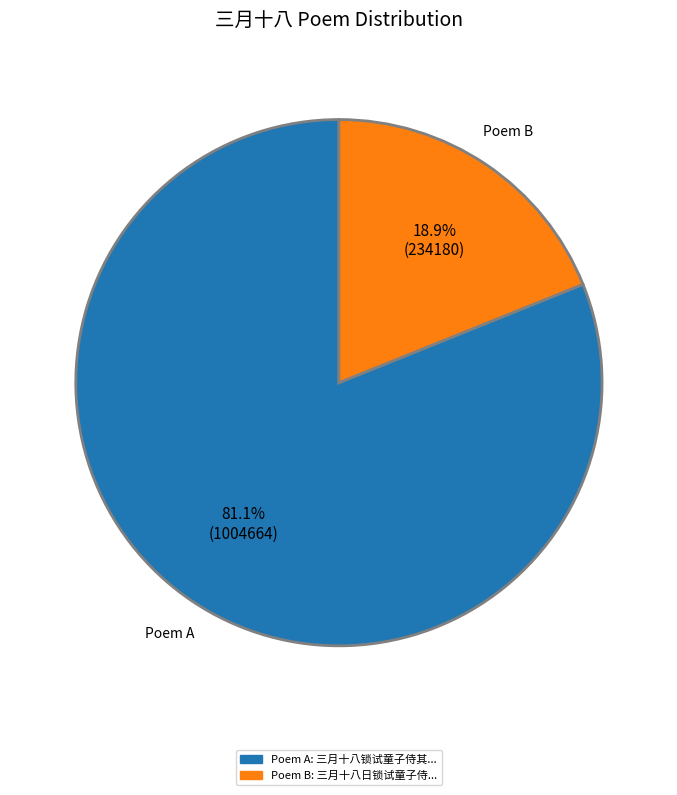

Is there any slice that represents more than half of the pie?

Yes